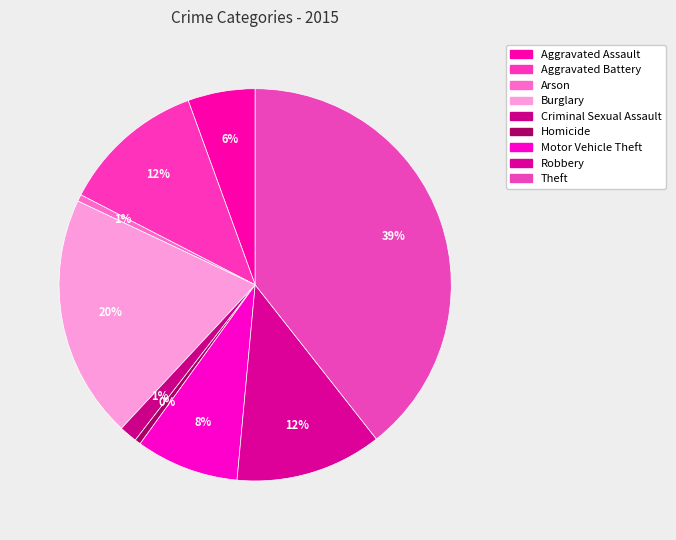

To the nearest percent, what portion does Arson represent?

1%